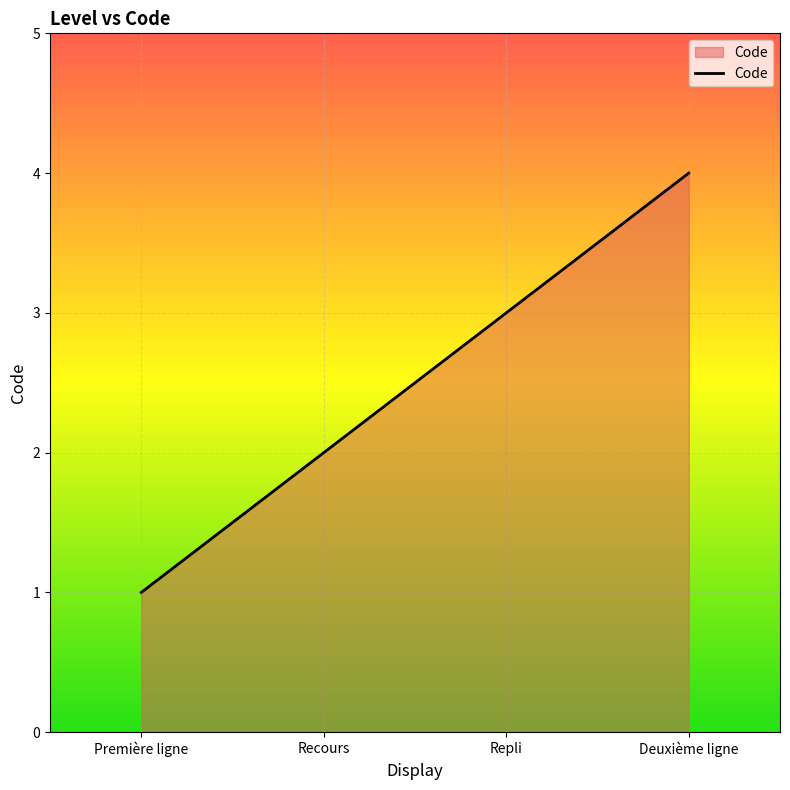

How many values are below 3?

2